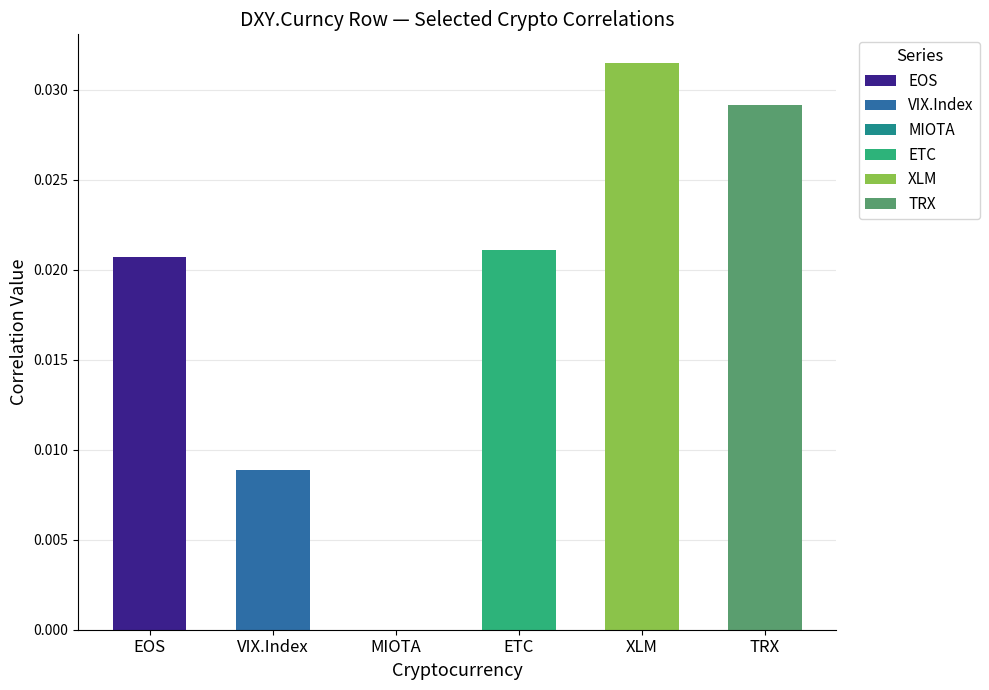

Is it true that the value at VIX.Index is 0.0?

True